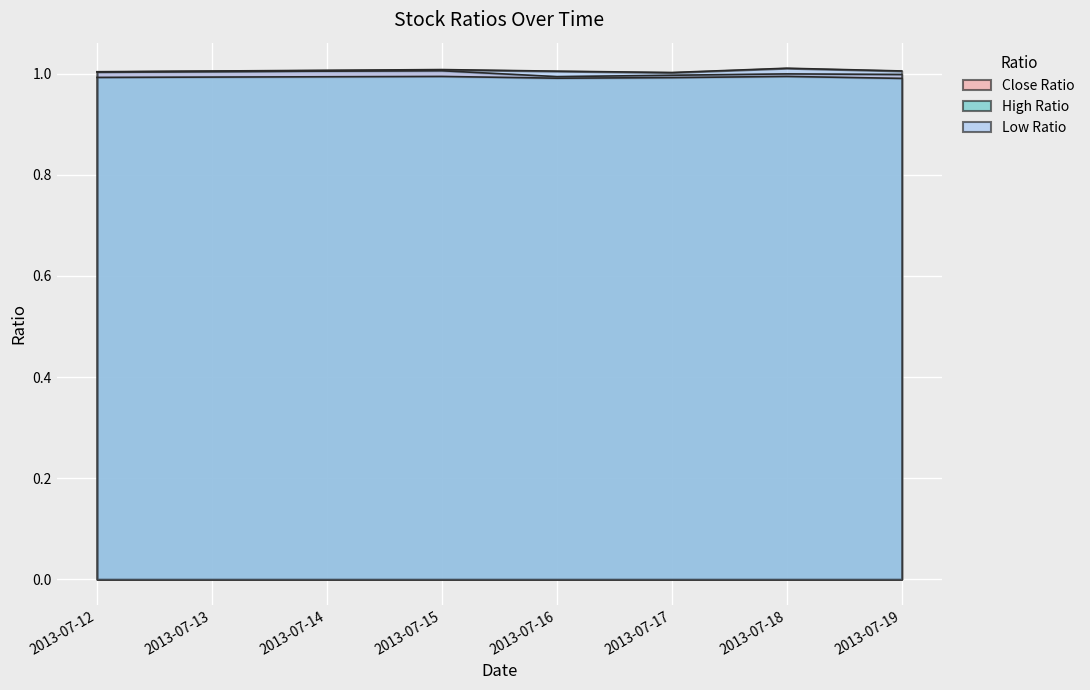

True or false: Close Ratio and Low Ratio cross at least once.

False